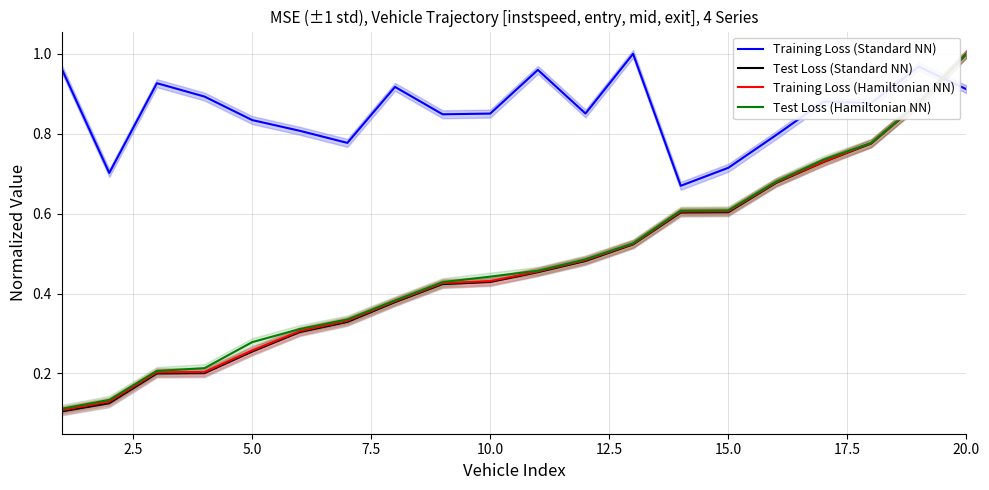

At which label does Test Loss (Hamiltonian NN) reach its peak?

20.0